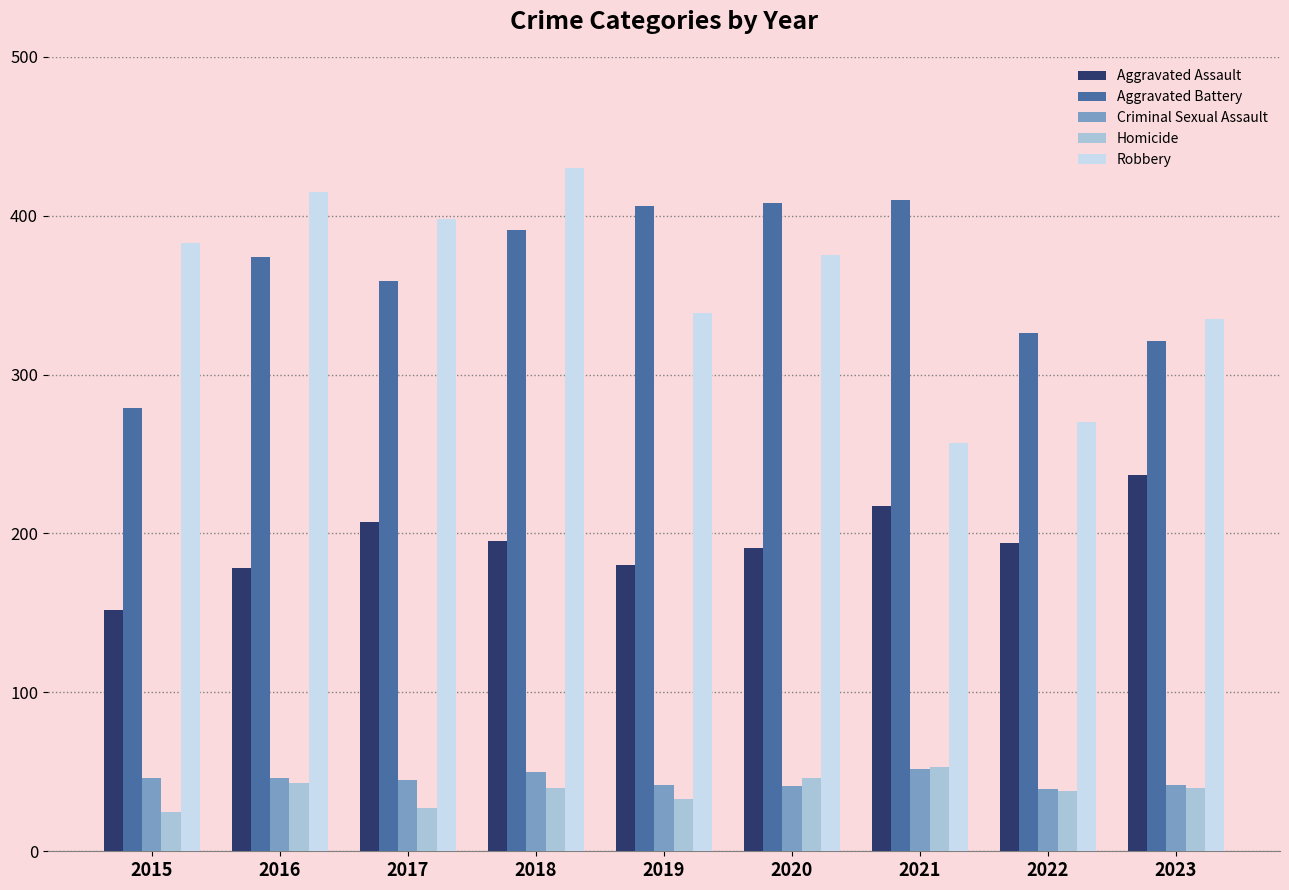

What is the spread (max minus min) of values at 2015?

358